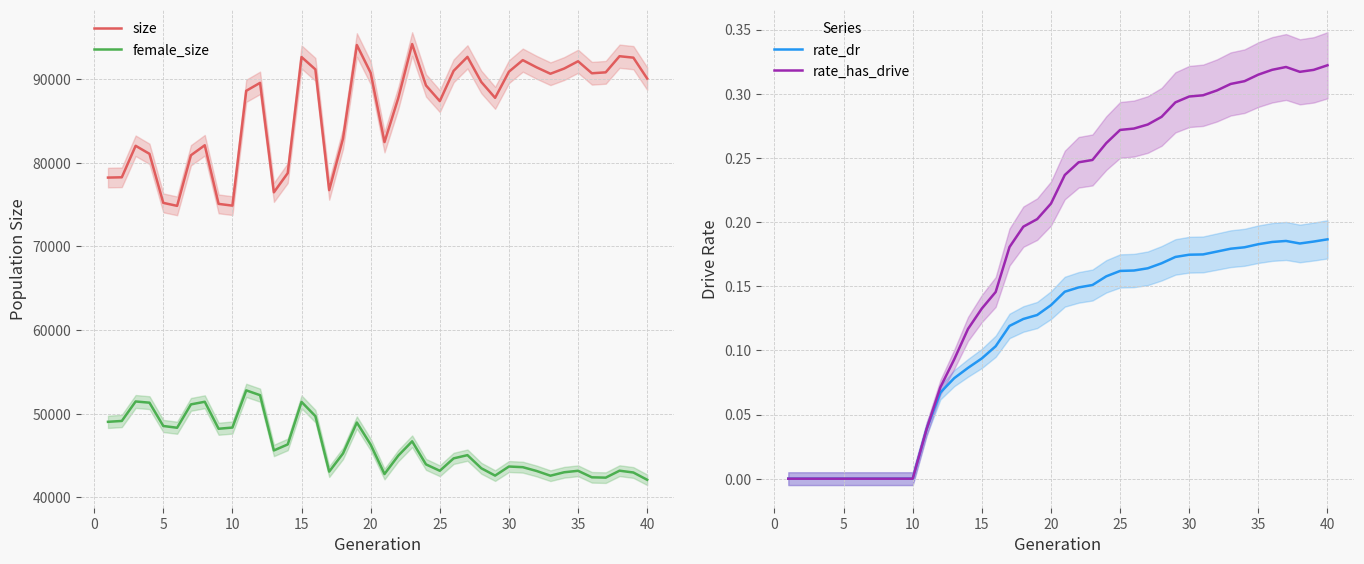

Is this an area chart (filled region under the line)?

No